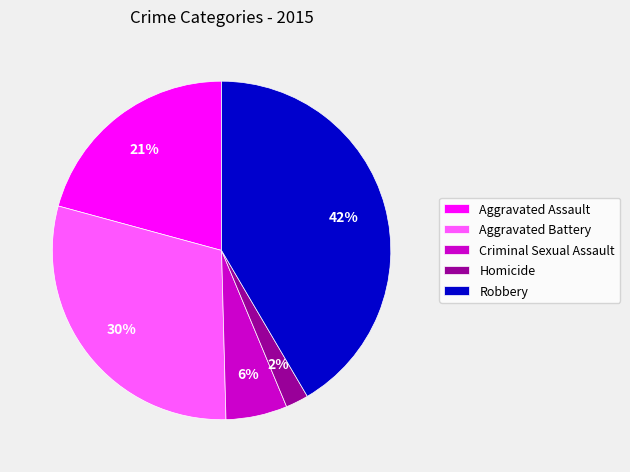

Is the sum of Aggravated Battery and Robbery greater than half?

Yes